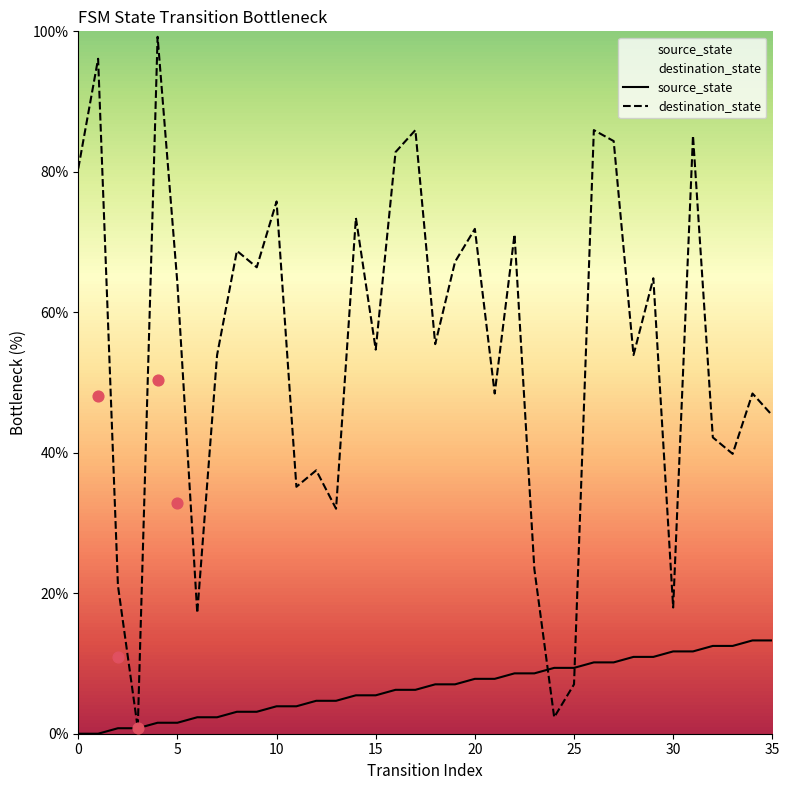

Which series contains the lowest Y value?

source_state